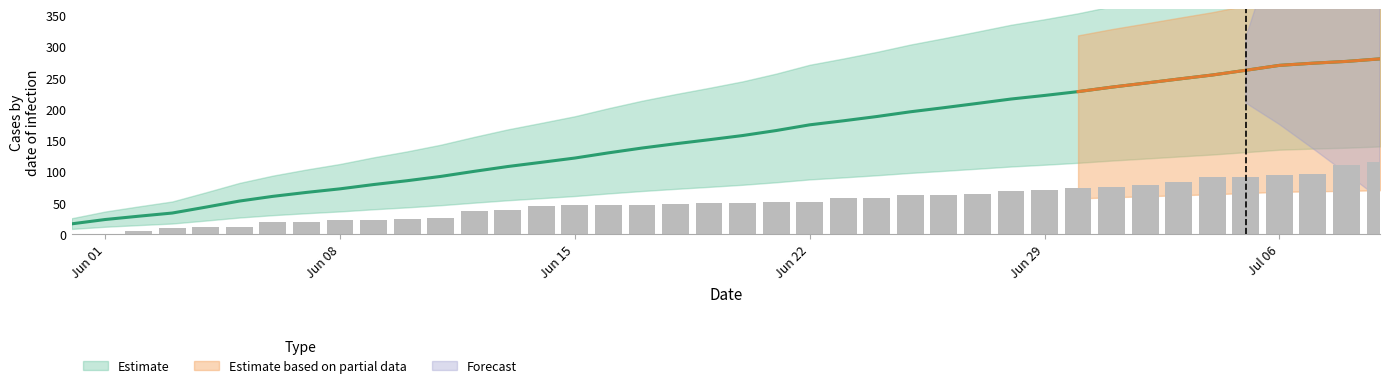

Where is BS nearest to the value 6?

11